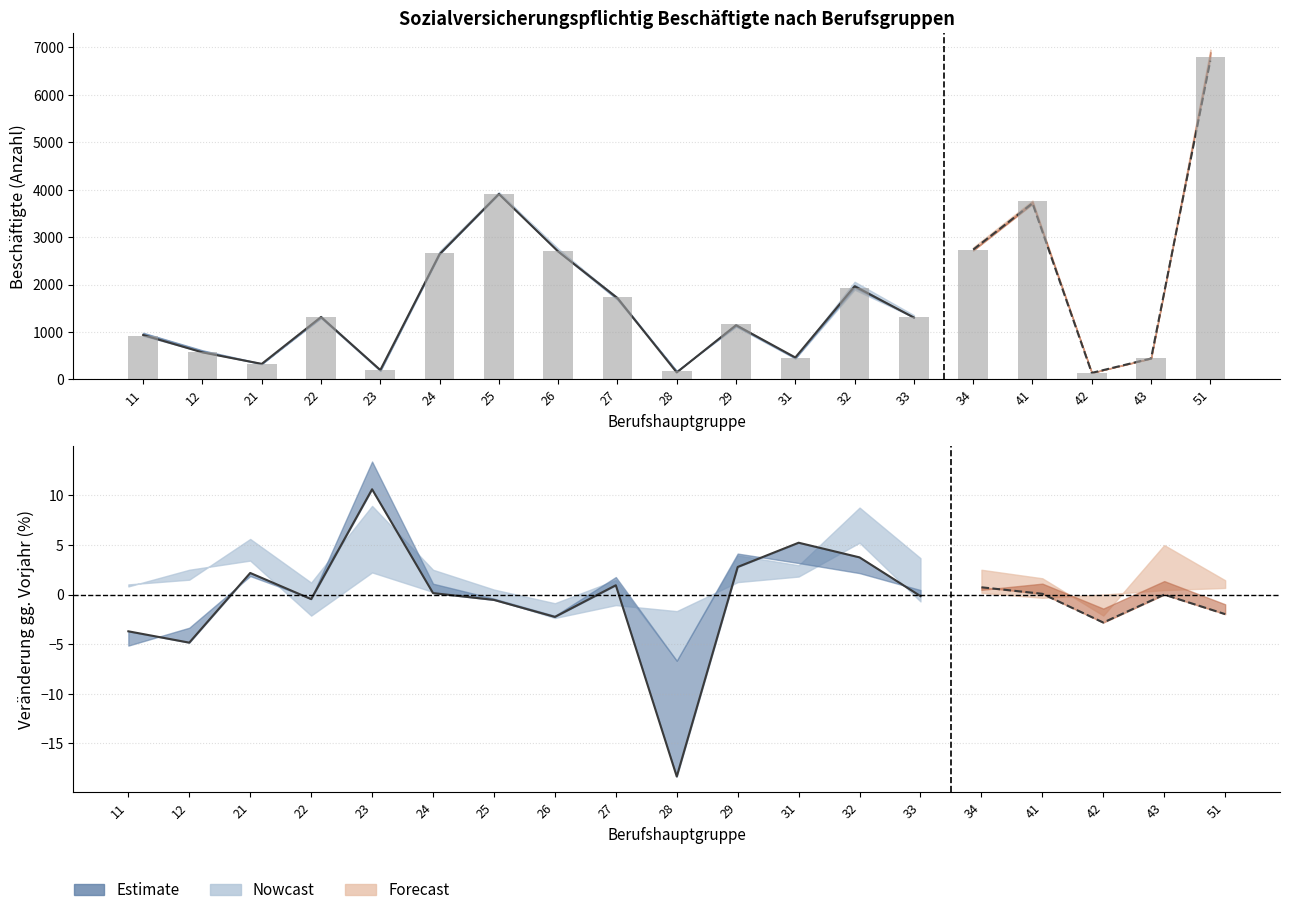

The Mrz. 20 series shows 2530 at 27. True or false?

False